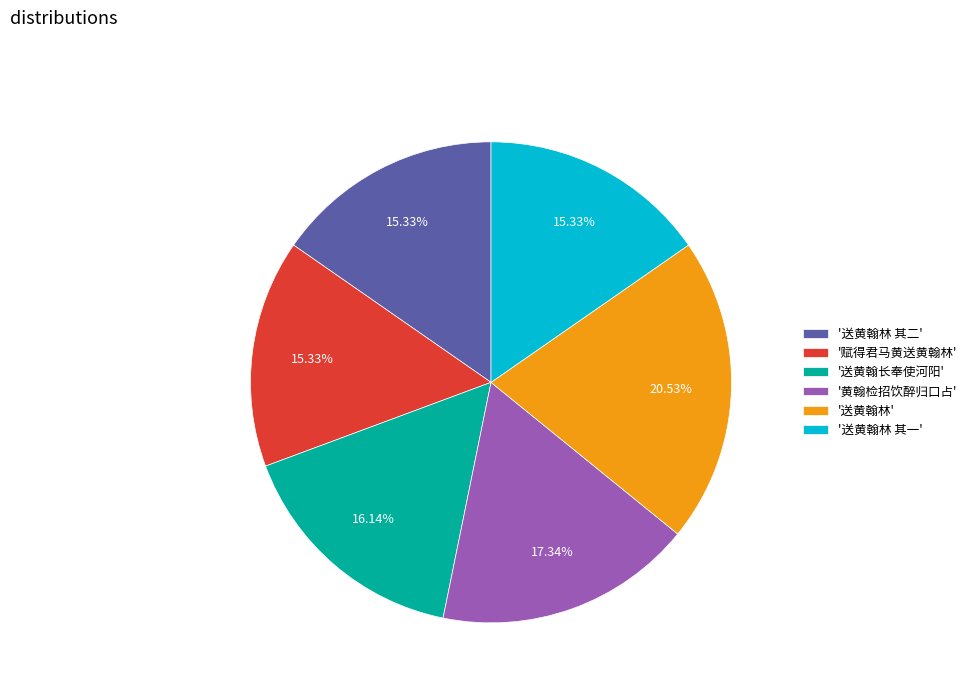

Which has a higher value, '送黄翰林 其一' or '送黄翰林'?

'送黄翰林'